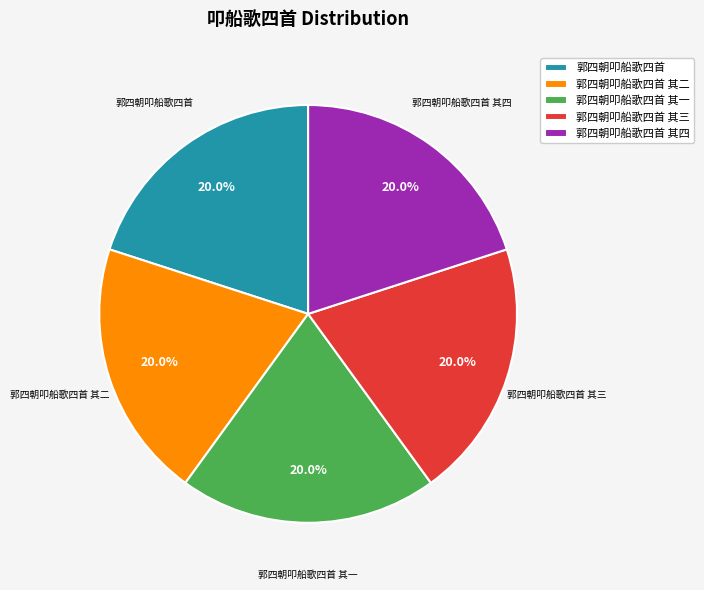

The 郭四朝叩船歌四首 slice represents 27% of the pie. True or false?

False